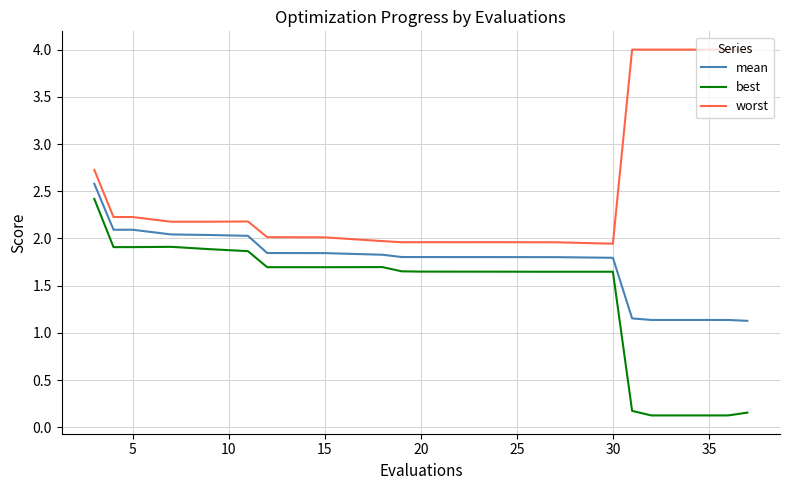

What is the lowest value of the best series?

0.1